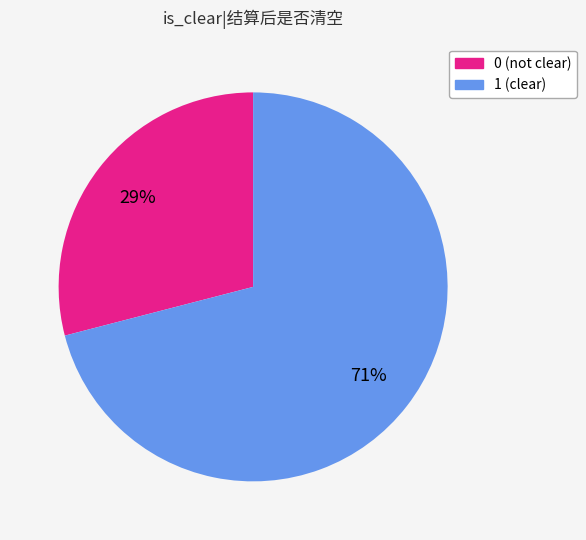

To the nearest percent, what percentage of the pie is 0?

29%